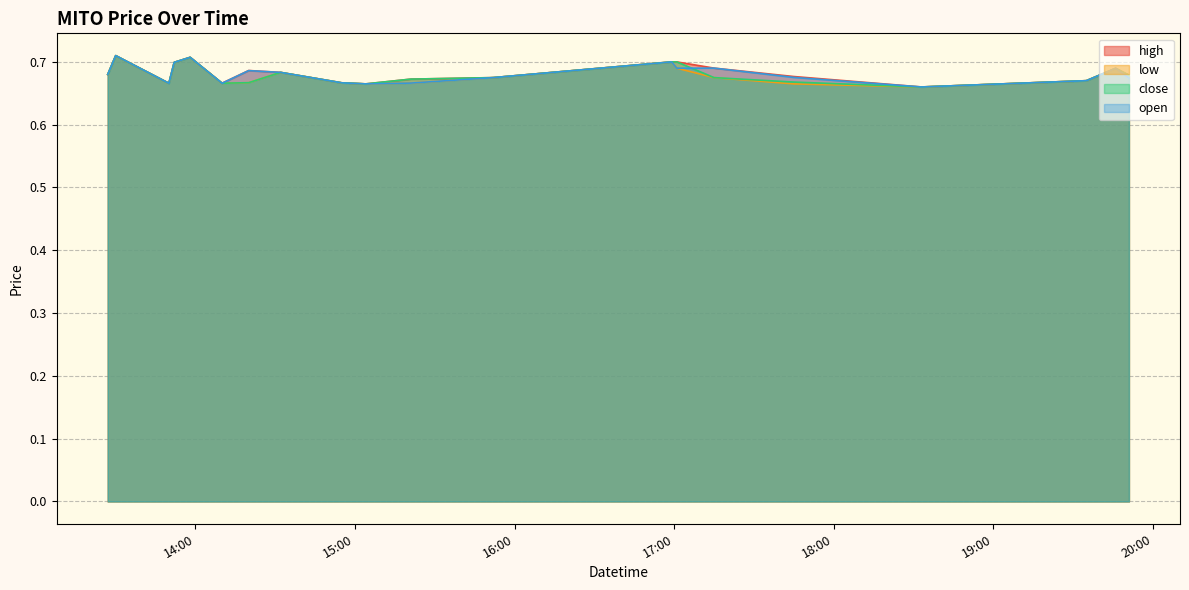

The low series shows 0.7 at 2022-04-01 17:45:00. True or false?

True